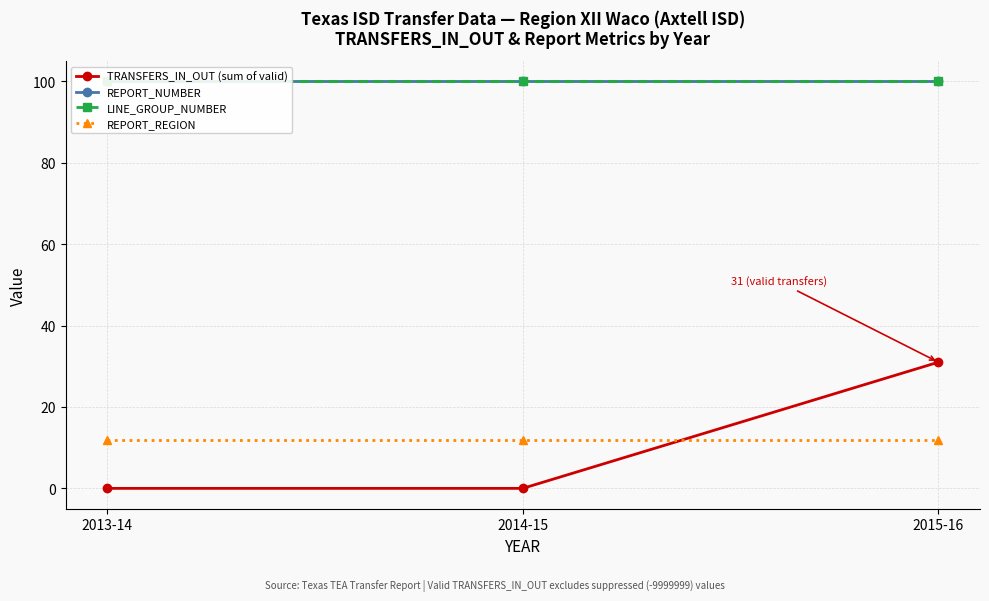

The LINE_GROUP_NUMBER series shows 100 at 2015-16. True or false?

True